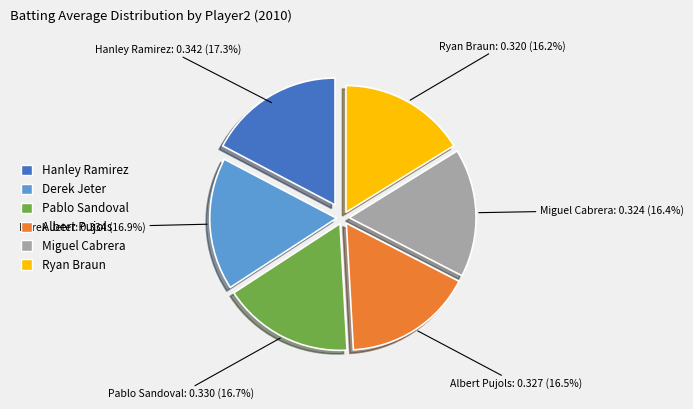

Does Derek Jeter represent more than half of the total?

No